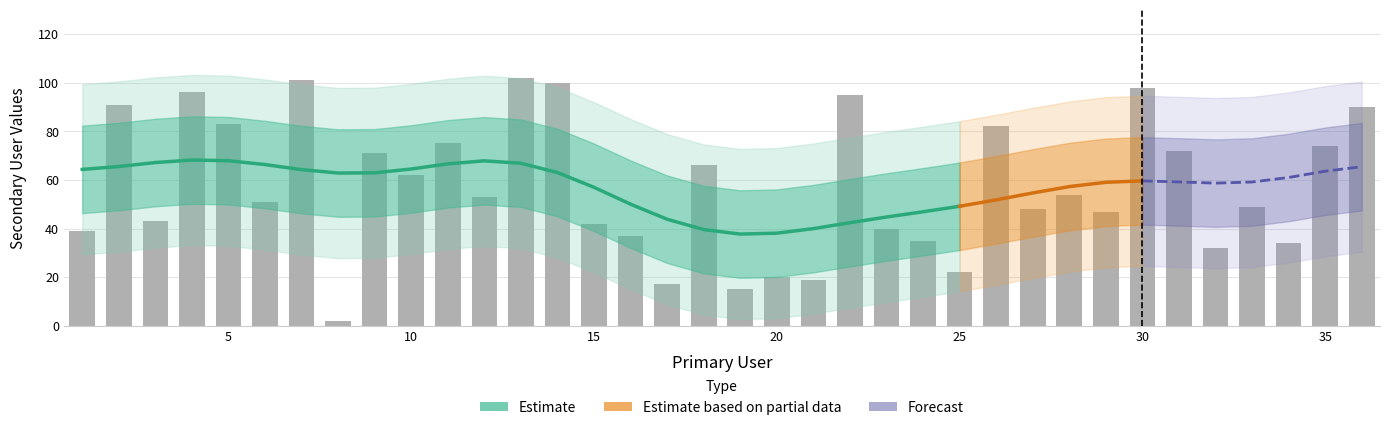

List the labels in order of value, smallest first.

8, 19, 17, 21, 20, 25, 32, 34, 24, 16, 1, 23, 15, 3, 29, 27, 33, 6, 12, 28, 10, 18, 9, 31, 35, 11, 26, 5, 36, 2, 22, 4, 30, 14, 7, 13